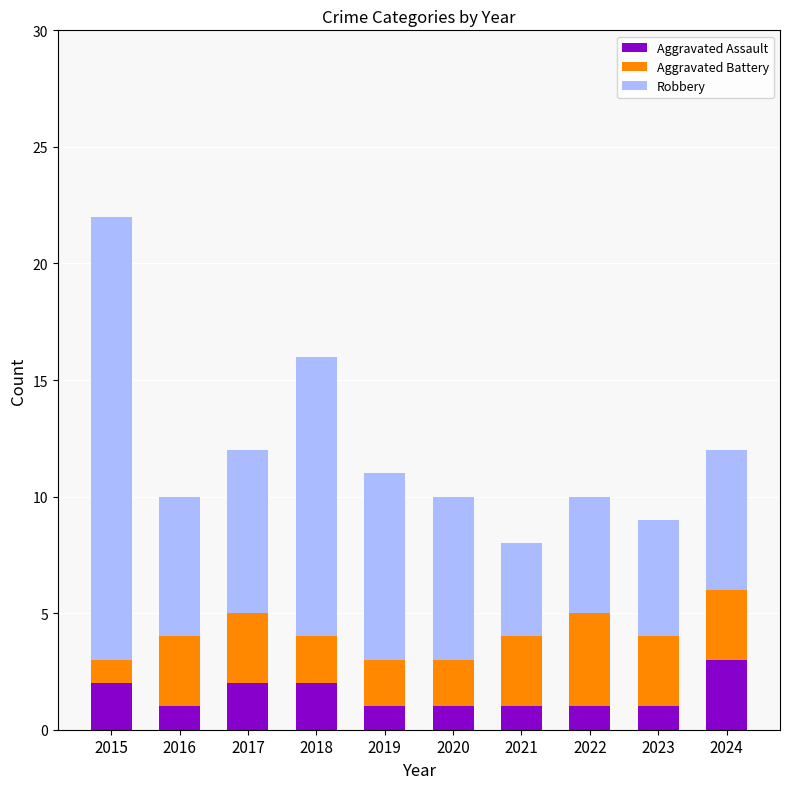

What is the total value across all series at 2019?

11